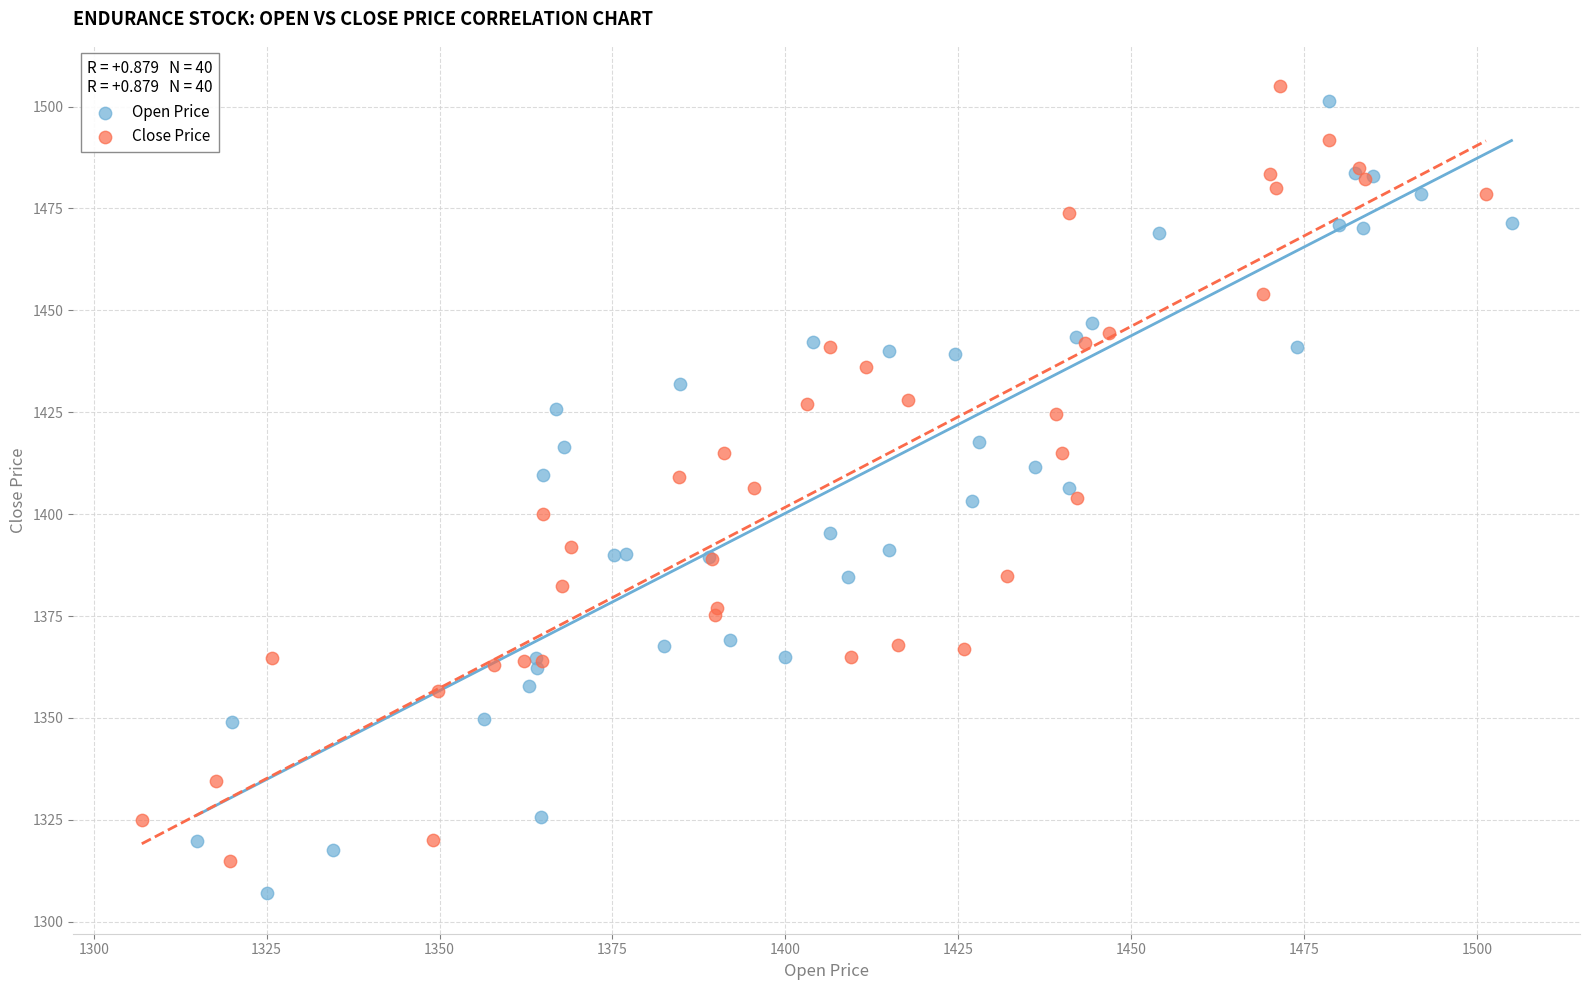

What are all the series names shown in the legend?

Open Price, Close Price